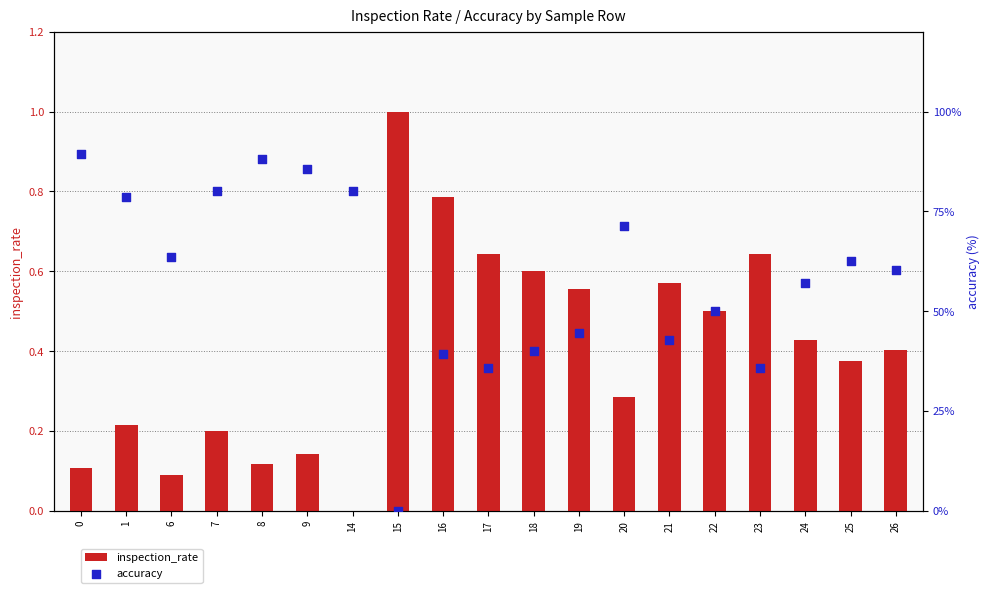

Which series reaches the maximum Y coordinate?

accuracy